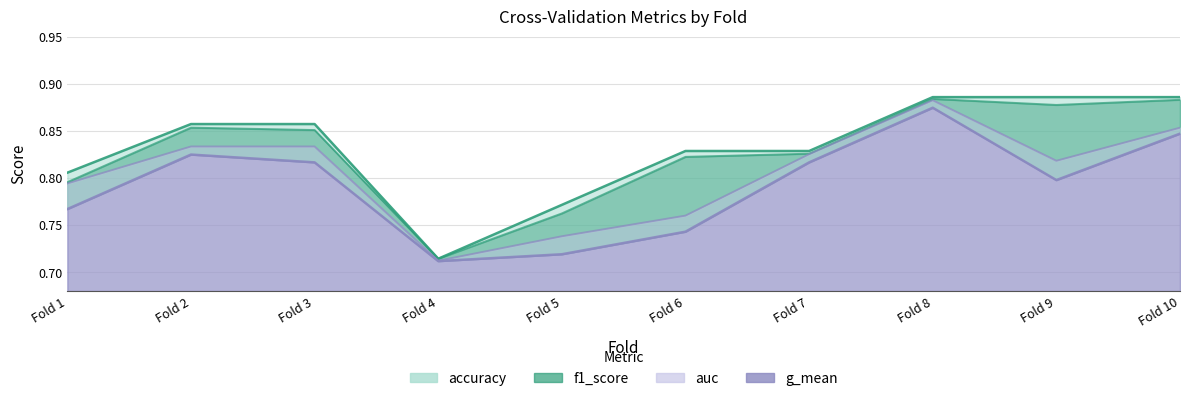

Where is auc nearest to the value 0?

Fold 4